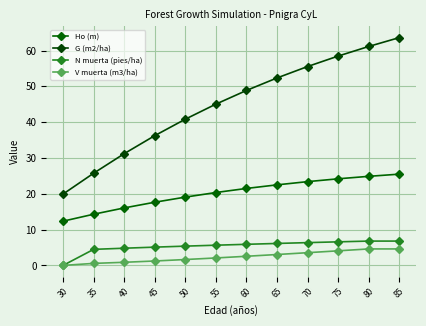

Is the value of V muerta (m3/ha) at 35 greater than the value of N muerta (pies/ha) at 80?

No